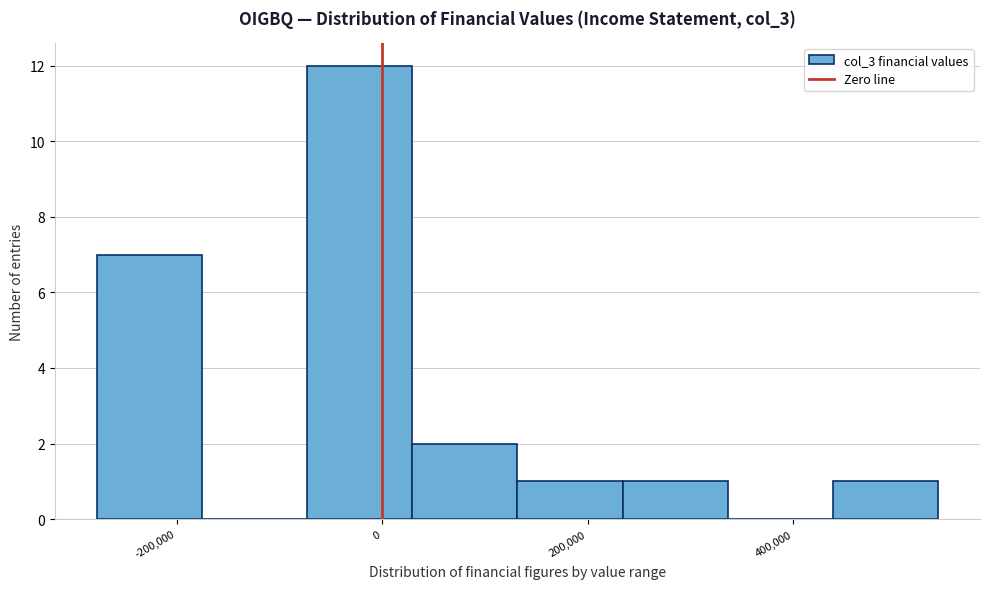

Over which range of the x-axis is the bar tallest?

-80000 to 20000